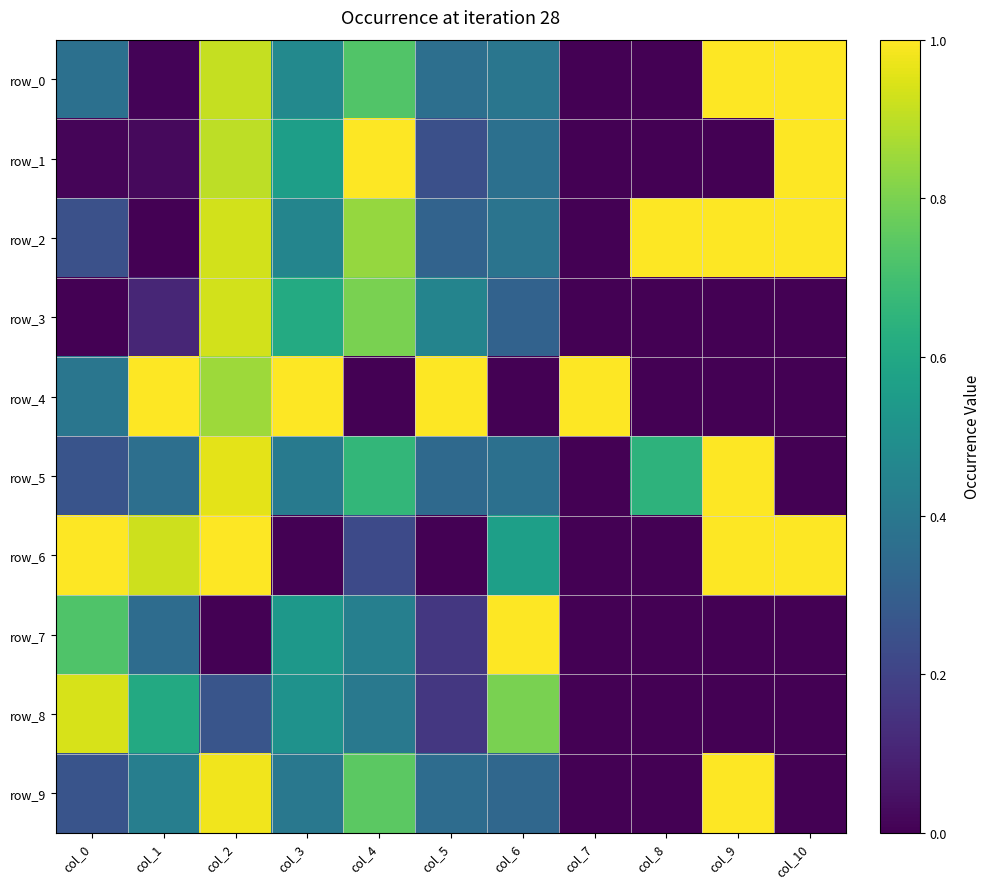

How many categories are shown in the chart?

11